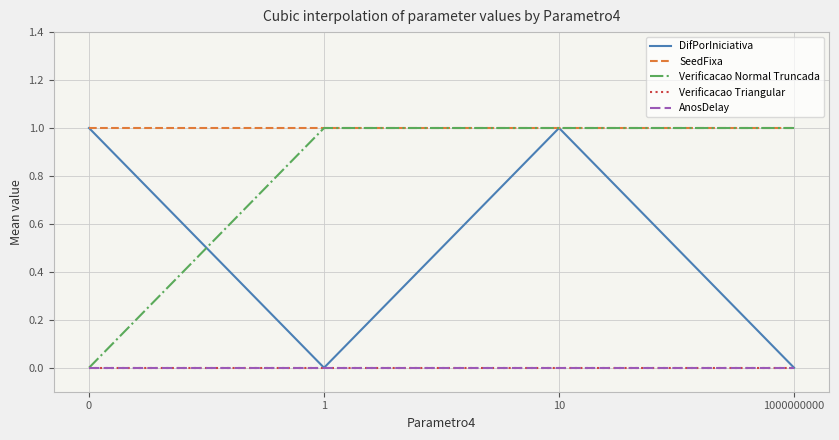

Reading left to right, what are all the values shown in this chart?

DifPorIniciativa: 1	0	1	0
SeedFixa: 1	1	1	1
Verificacao Normal Truncada: 0	1	1	1
Verificacao Triangular: 0	0	0	0
AnosDelay: 0	0	0	0